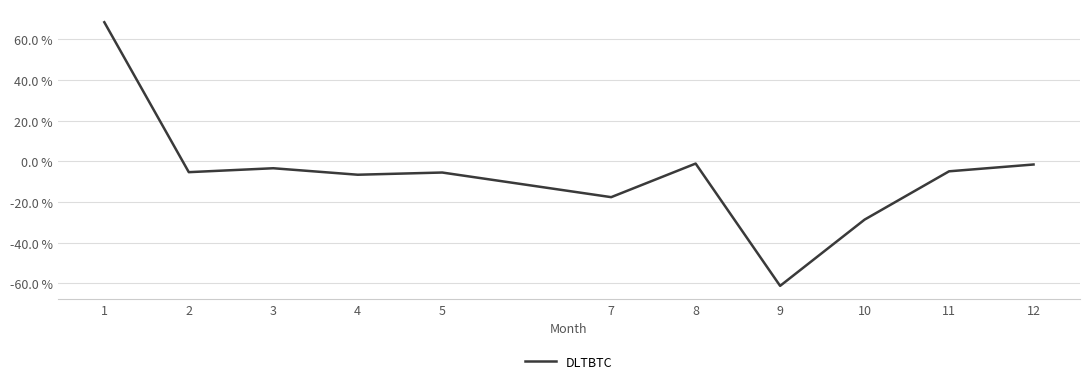

Which label corresponds to the largest value in the chart?

1